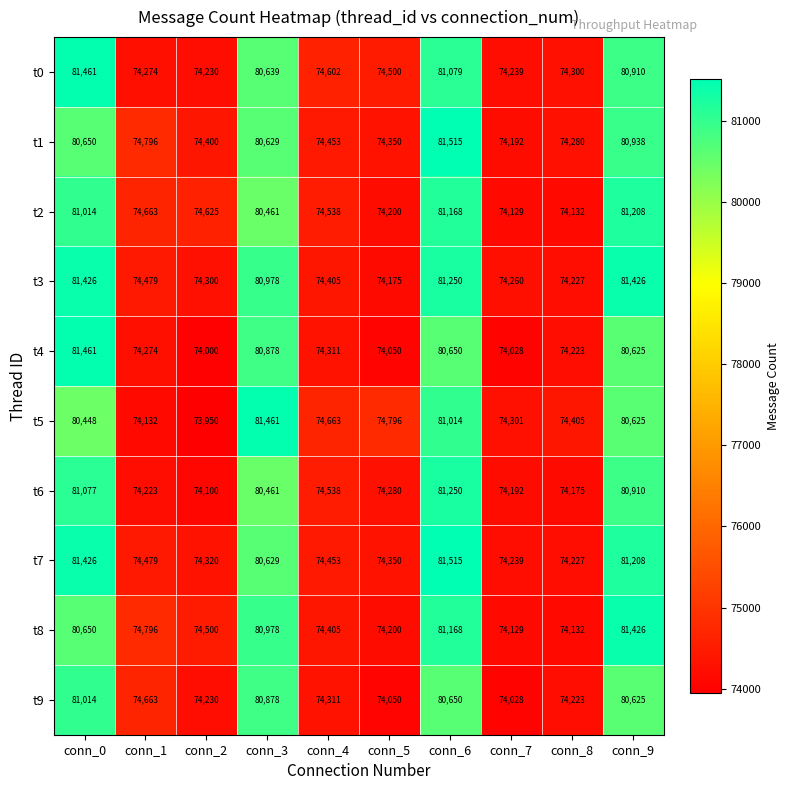

What is the minimum value shown in the chart?

73950